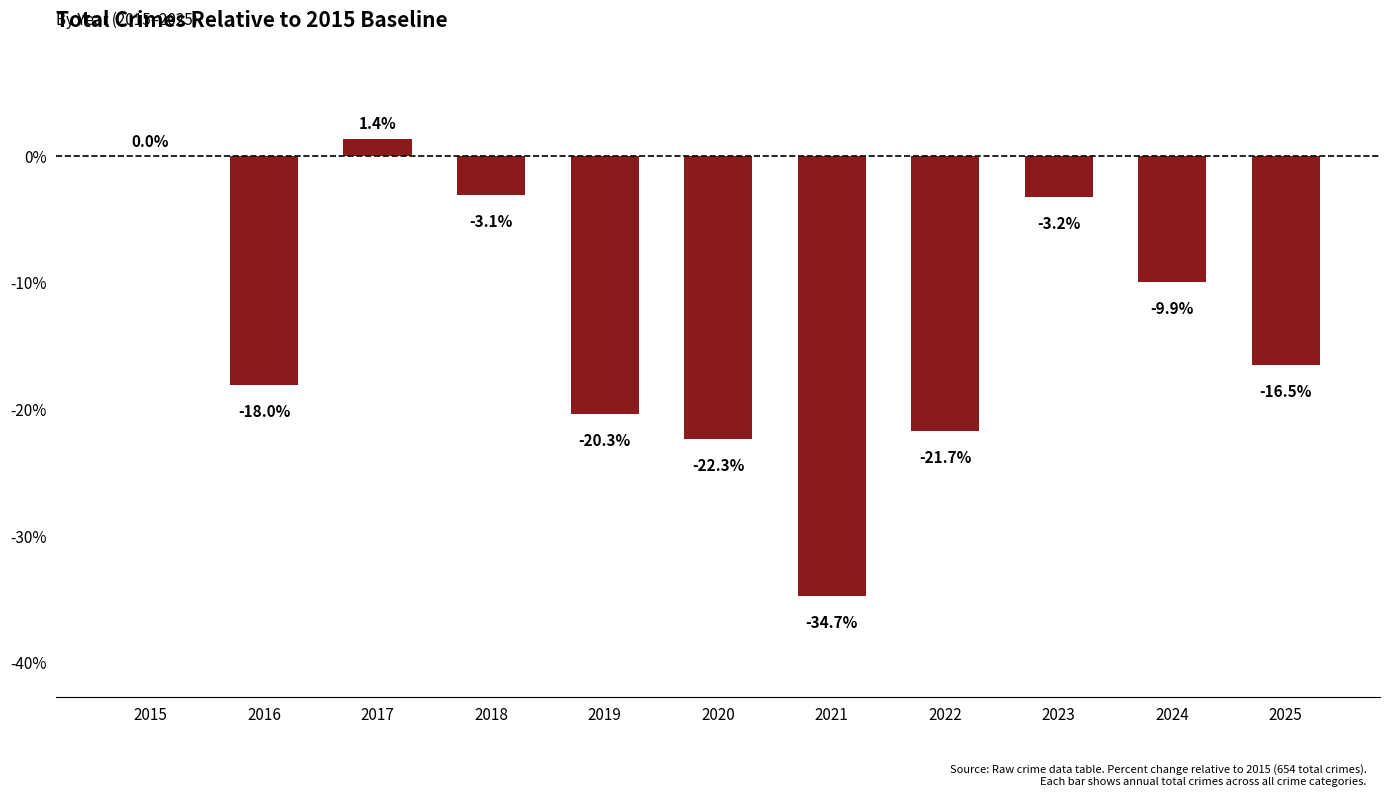

What is the sum of the values at 2019 and 2024?

-30.3